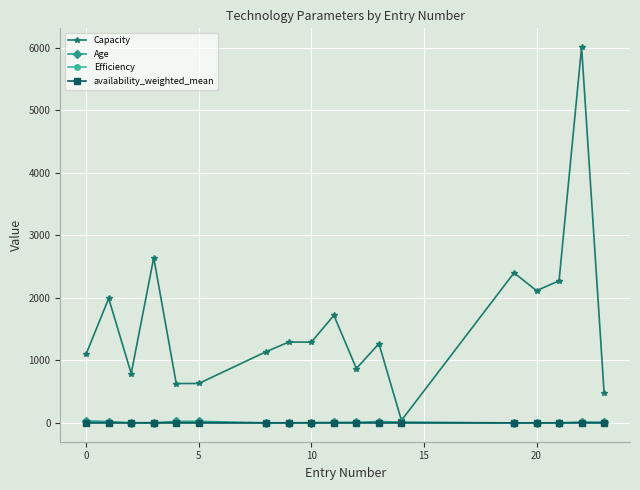

Which series has the largest range (max minus min)?

Capacity